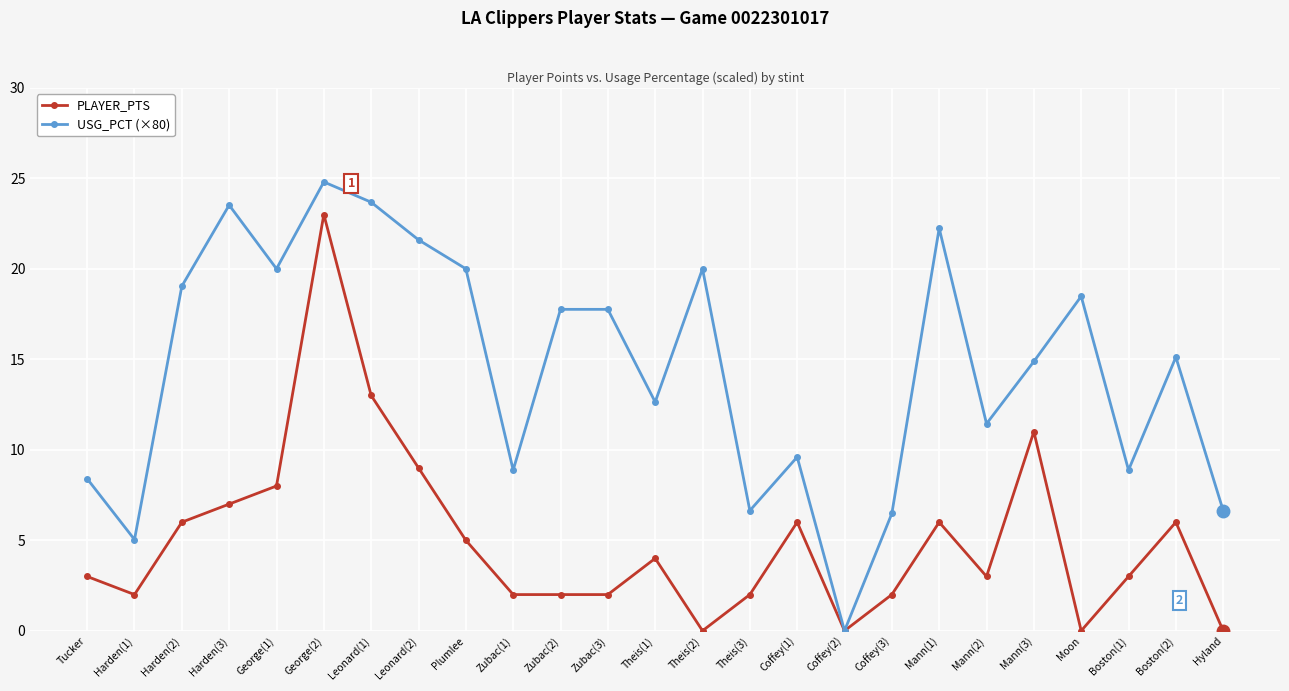

Reading left to right, transcribe all the data shown in this chart.

PLAYER_PTS: 3.0	2.0	6.0	7.0	8.0	23.0	13.0	9.0	5.0	2.0	2.0	2.0	4.0	0.0	2.0	6.0	0.0	2.0	6.0	3.0	11.0	0.0	3.0	6.0	0.0
USG_PCT (×80): 8.4	5.0	19.0	23.5	20.0	24.8	23.7	21.6	20.0	8.9	17.8	17.8	12.6	20.0	6.6	9.6	0.0	6.5	22.2	11.4	14.9	18.5	8.9	15.1	6.6